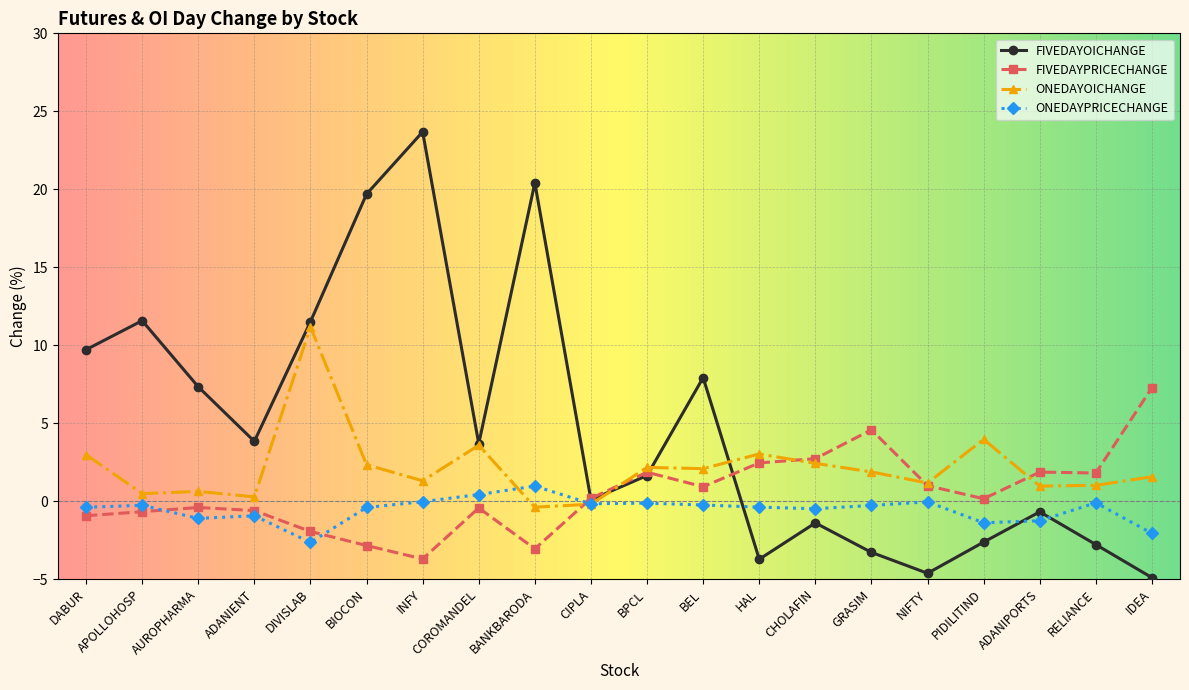

Where is FIVEDAYOICHANGE nearest to the value 9?

DABUR